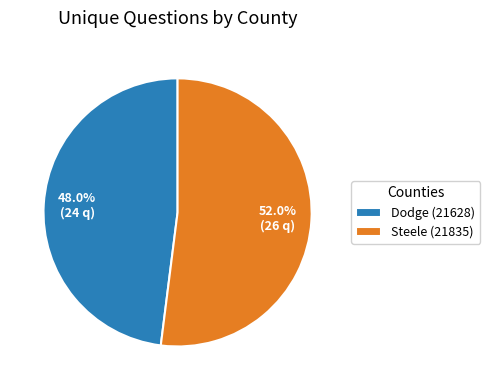

Approximately how many times larger is the value at Dodge (21628) compared to Steele (21835)?

0.9